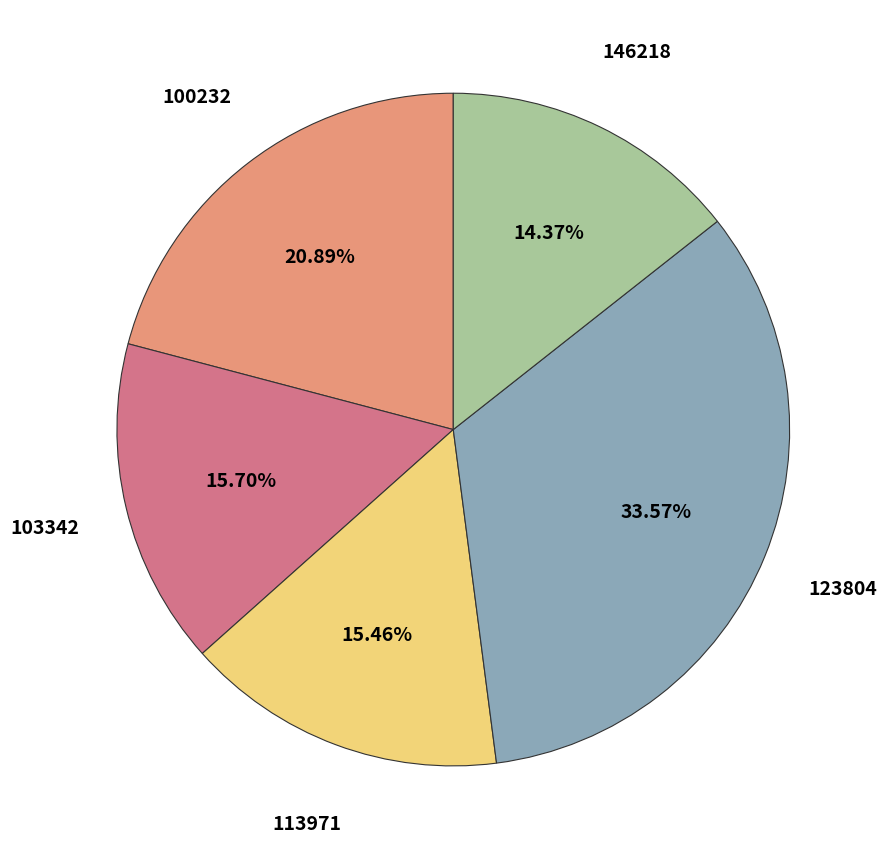

How many segments does this pie chart have?

5